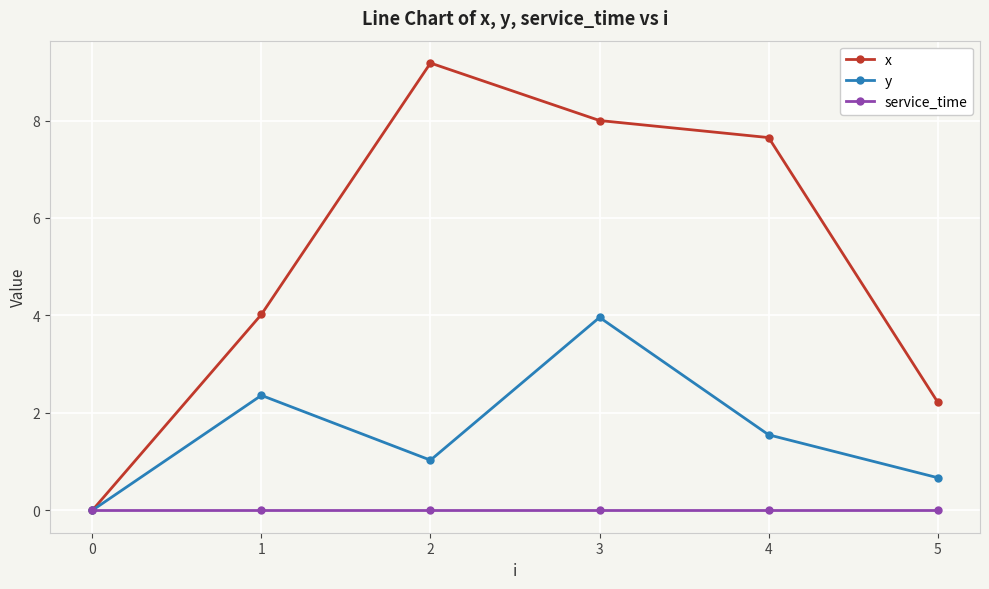

What is the difference between the x values at 0 and 1?

4.0